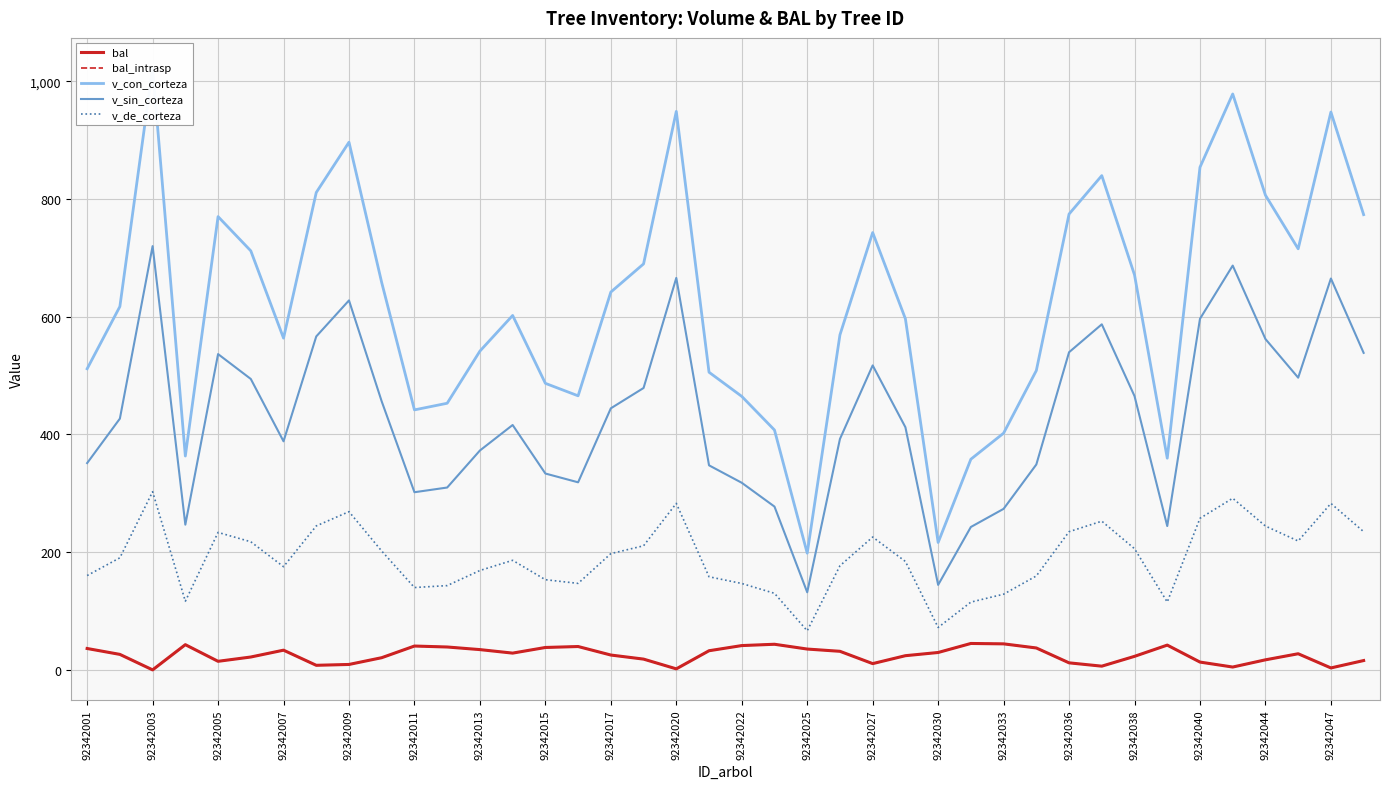

The value of v_sin_corteza at 92342025 is 131.9. True or false?

True